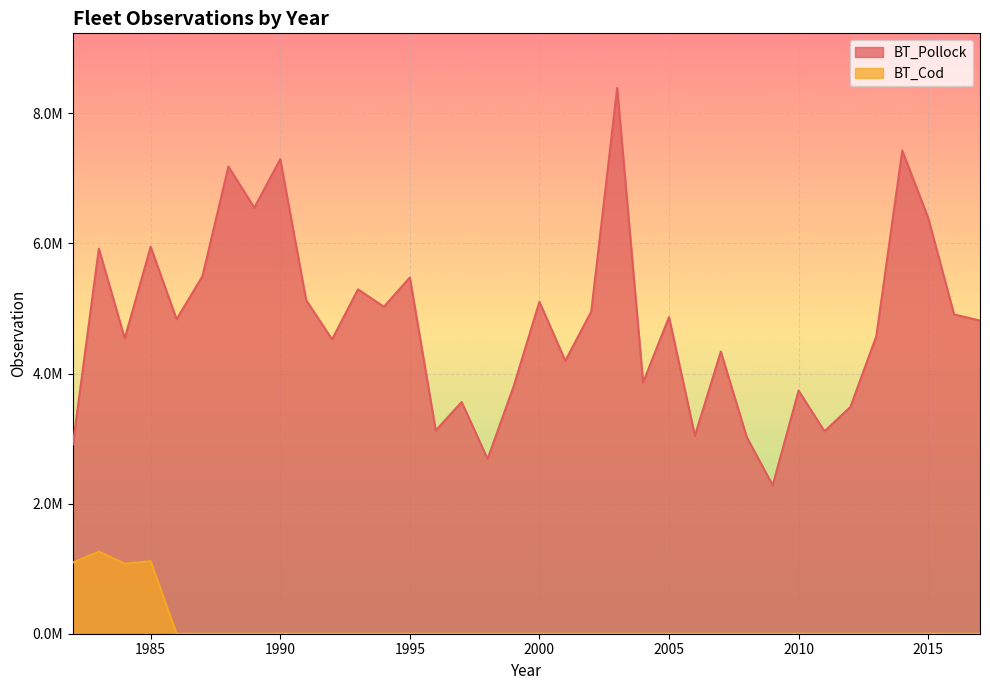

What is the average value of the BT_Cod series?

126360.5